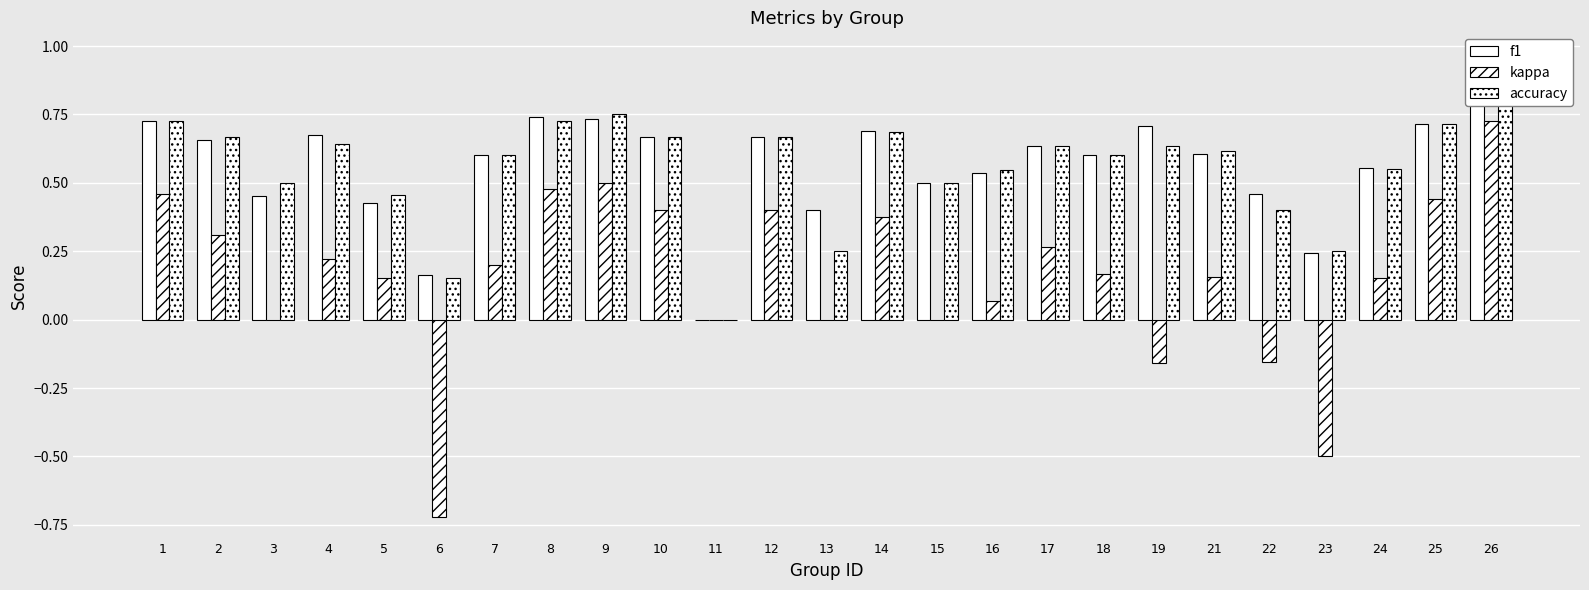

How many data points does each series have?

25